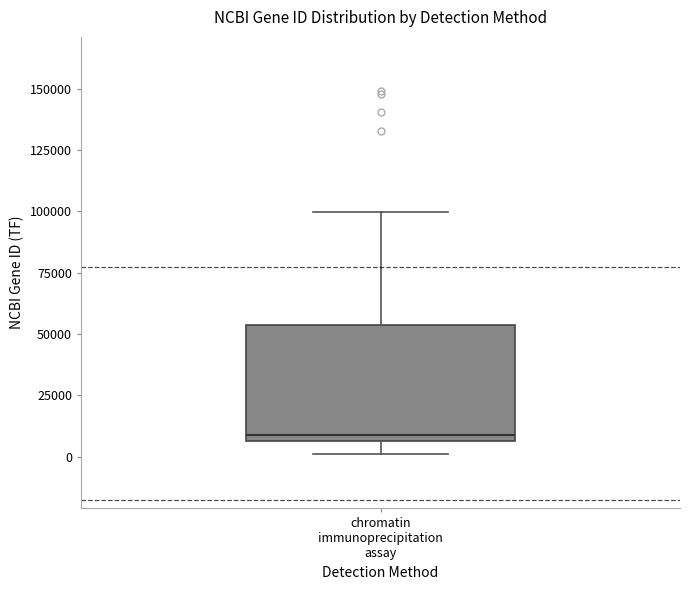

Read this box plot against the y-axis: the position of the median line, the range covered by the box, and the ends of both whiskers. The values are not printed on the chart, so give them approximately, as read against the axis.

median 10000, box 5000 to 55000, whiskers 0 to 100000